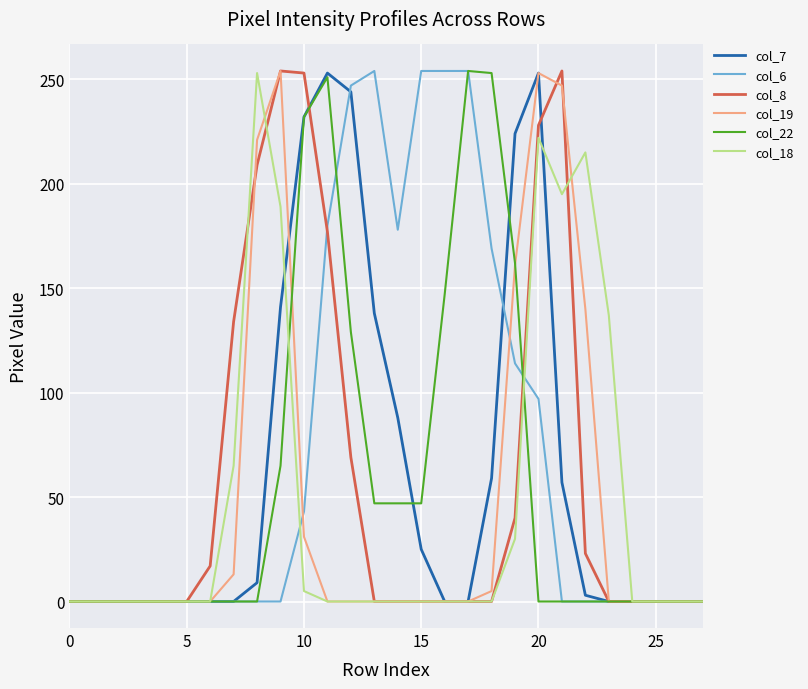

What is the greatest value displayed?

254